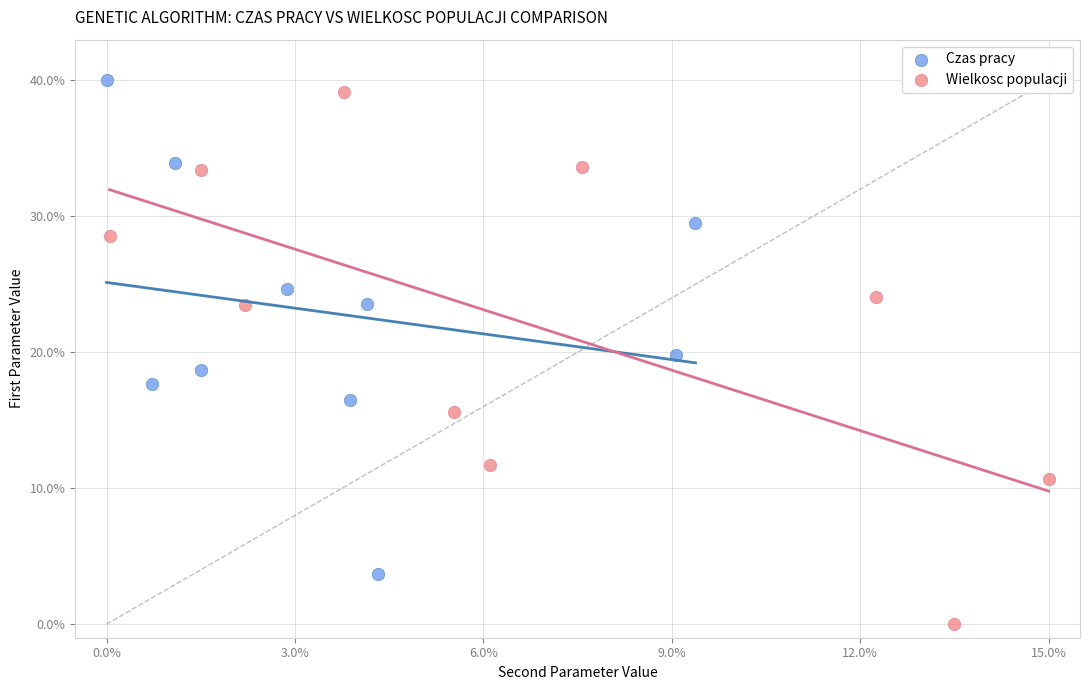

What are all the series names shown in the legend?

Czas pracy, Wielkosc populacji